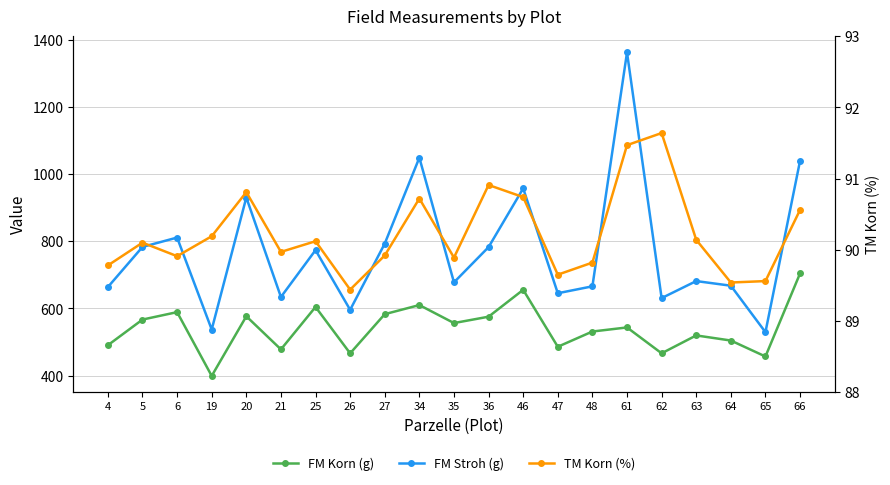

Reading right to left, what are all the values shown in this chart?

FM Korn (g): 66=704.2	65=456.8	64=504.3	63=519.5	62=466.3	61=543.3	48=531.2	47=485.8	46=655.5	36=575.3	35=556.4	34=610.0	27=582.9	26=466.2	25=604.4	21=477.9	20=576.6	19=398.9	6=588.9	5=566.8	4=490.4
FM Stroh (g): 66=1039.8	65=529.2	64=667.7	63=681.5	62=630.7	61=1362.7	48=665.8	47=645.2	46=957.5	36=782.7	35=677.6	34=1049.0	27=793.1	26=595.8	25=773.6	21=634.1	20=930.4	19=537.1	6=811.1	5=783.2	4=663.6
TM Korn (%): 66=90.6	65=89.6	64=89.5	63=90.1	62=91.6	61=91.5	48=89.8	47=89.7	46=90.7	36=90.9	35=89.9	34=90.7	27=89.9	26=89.4	25=90.1	21=90.0	20=90.8	19=90.2	6=89.9	5=90.1	4=89.8